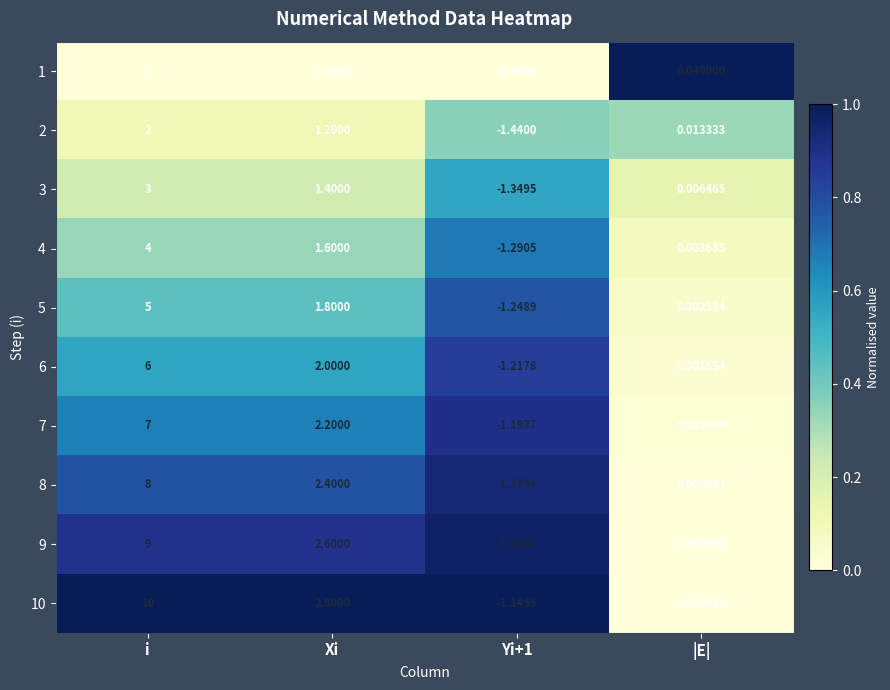

At which category is the sum across all series the highest?

i